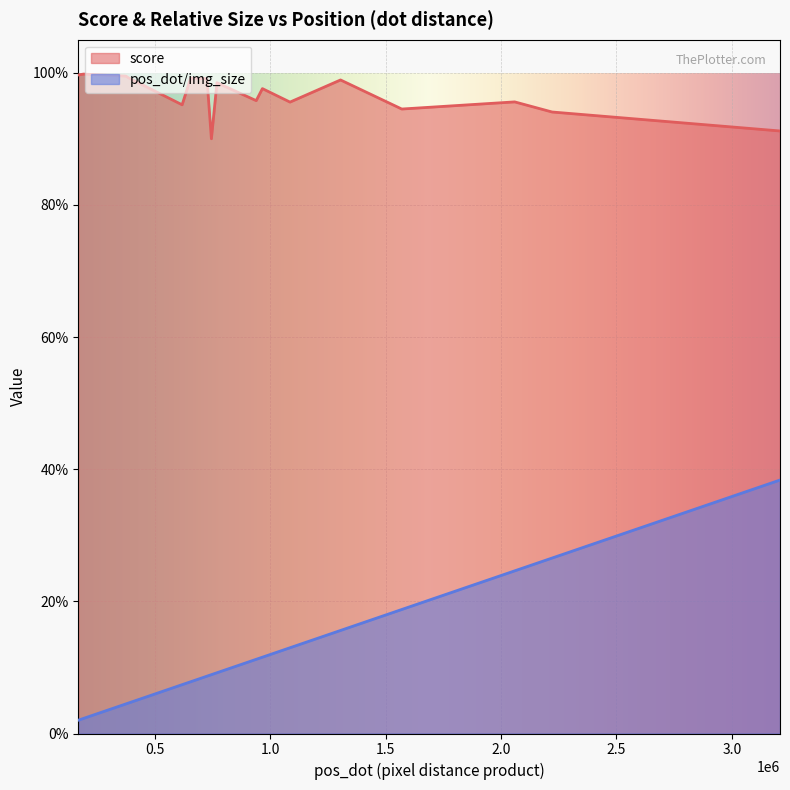

Which has a higher value, 939250 or 769145?

769145